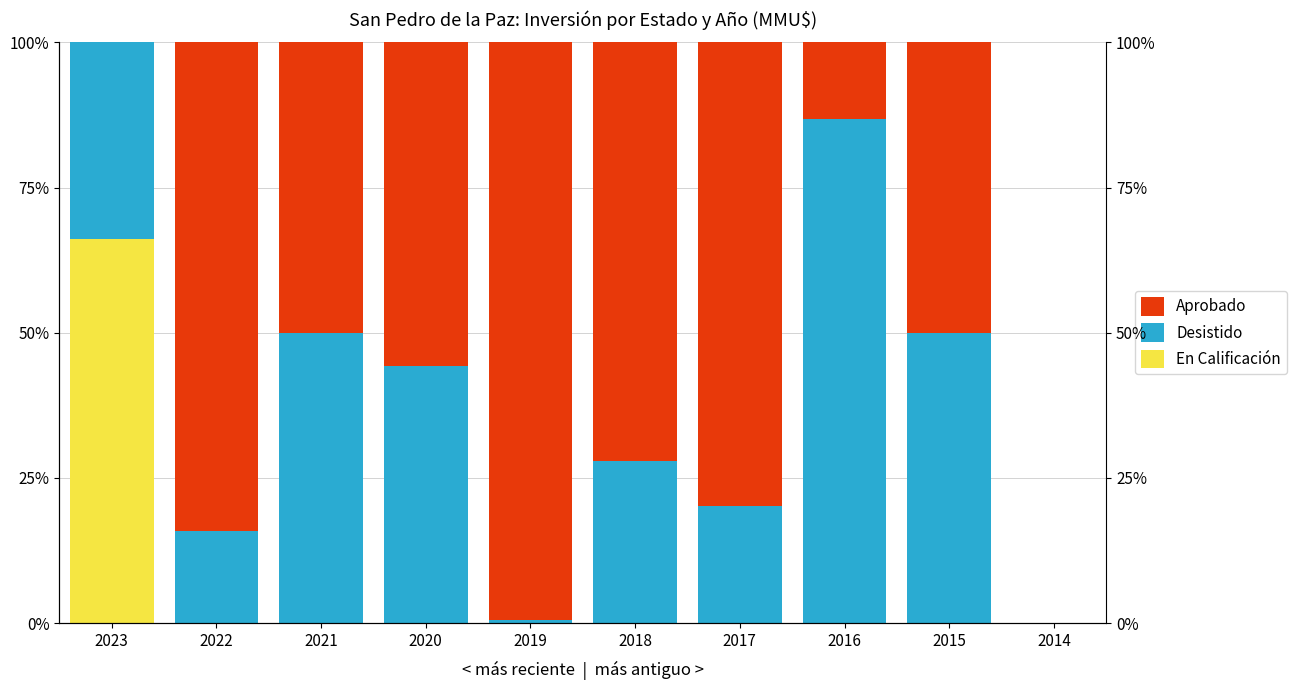

Reading right to left, what are all the values shown in this chart?

En Calificación: 2014=0.0	2015=0.0	2016=0.0	2017=0.0	2018=0.0	2019=0.0	2020=0.0	2021=0.0	2022=0.0	2023=66.1
Desistido: 2014=0.0	2015=50.0	2016=86.8	2017=20.2	2018=27.9	2019=0.5	2020=44.3	2021=49.9	2022=15.8	2023=33.9
Aprobado: 2014=0.0	2015=50.0	2016=13.2	2017=79.8	2018=72.1	2019=99.5	2020=55.7	2021=50.1	2022=84.2	2023=0.0